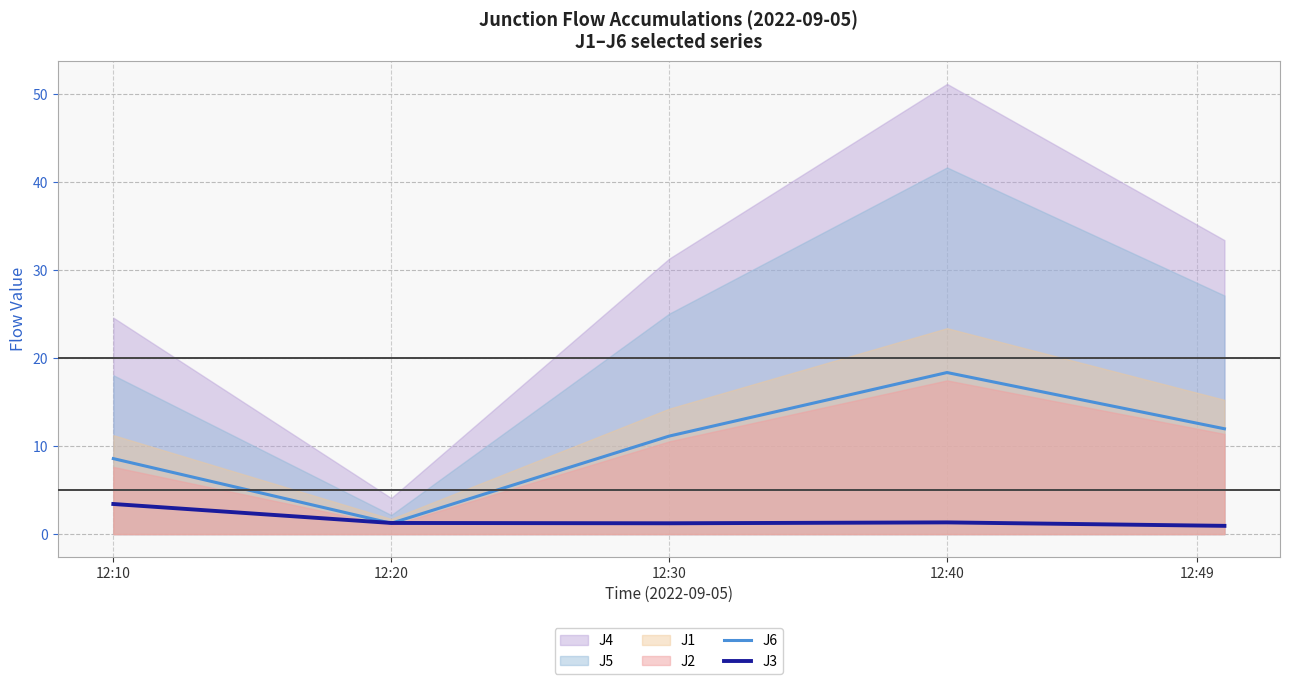

What is the difference between the maximum and minimum values in the J3 series?

2.5